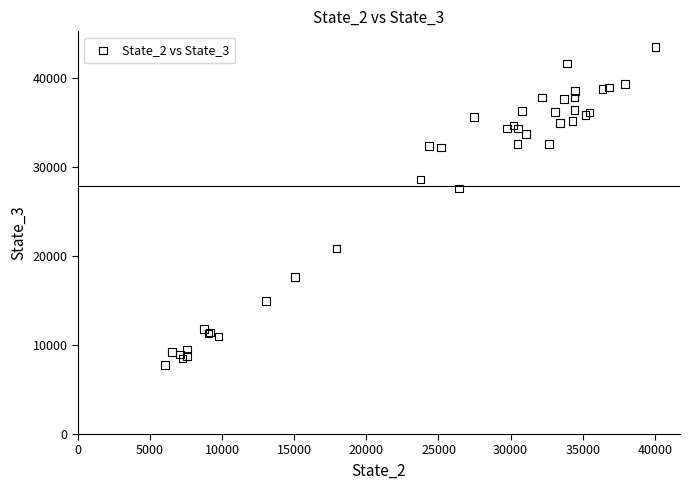

What Y value in the scatter plot is closest to 25588?

27534.8